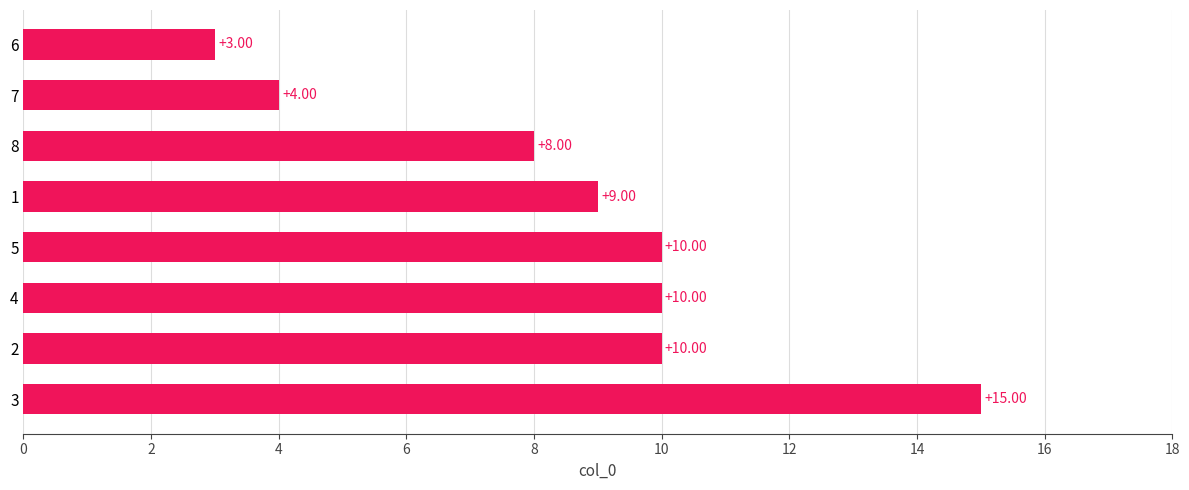

What is the ratio of the value at 6 to the value at 4?

0.3